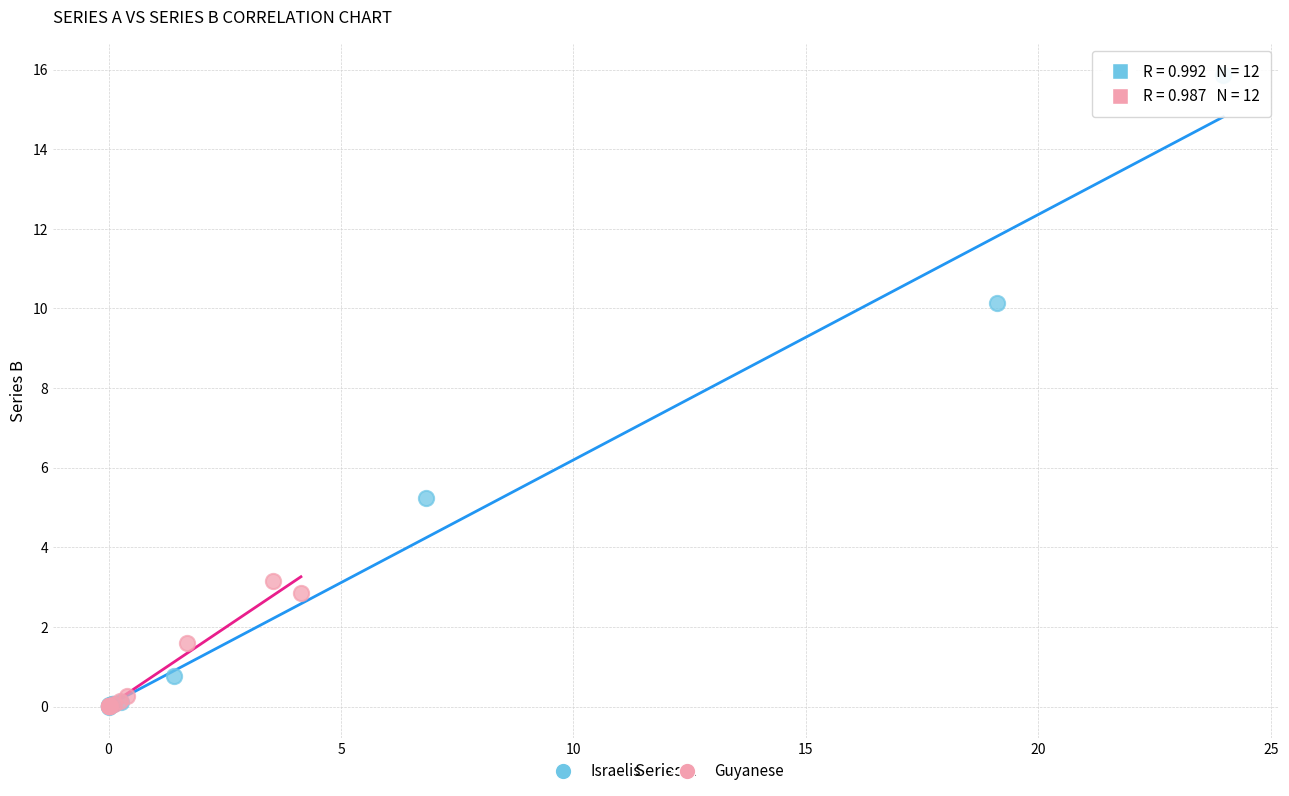

Which series reaches the maximum Y coordinate?

Israelis